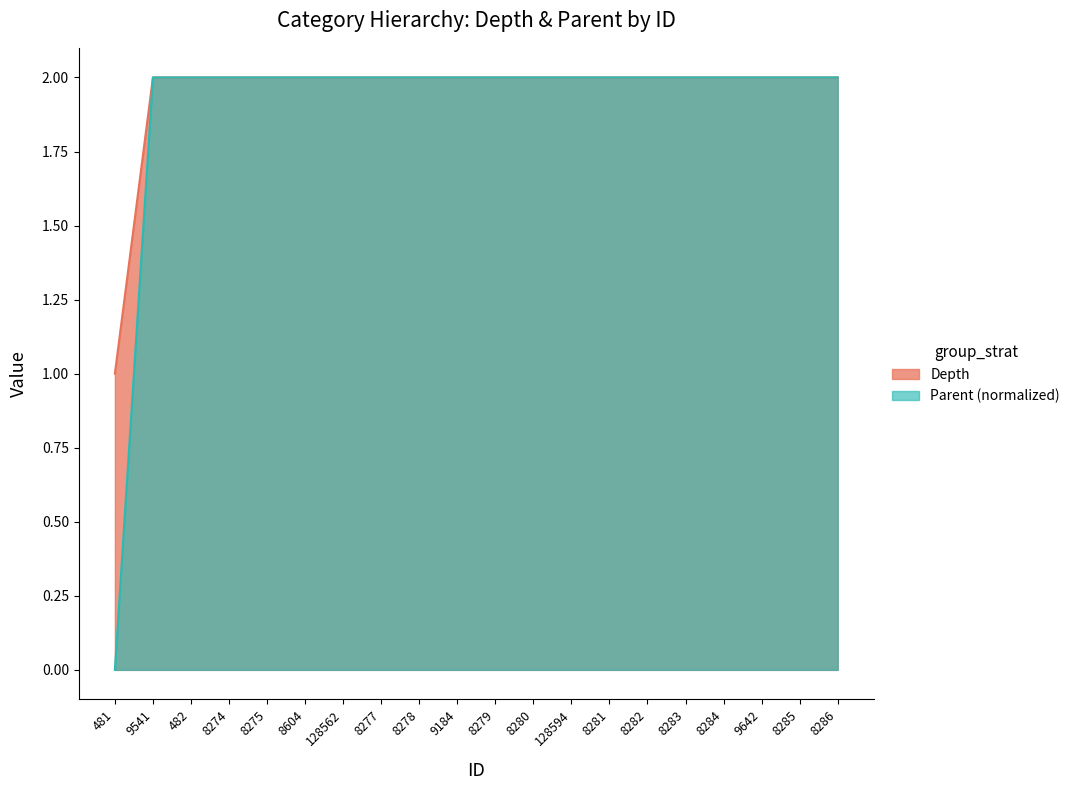

Reading right to left, list all the values displayed in this chart.

Depth: 2	2	2	2	2	2	2	2	2	2	2	2	2	2	2	2	2	2	2	1
Parent: 2	2	2	2	2	2	2	2	2	2	2	2	2	2	2	2	2	2	2	0